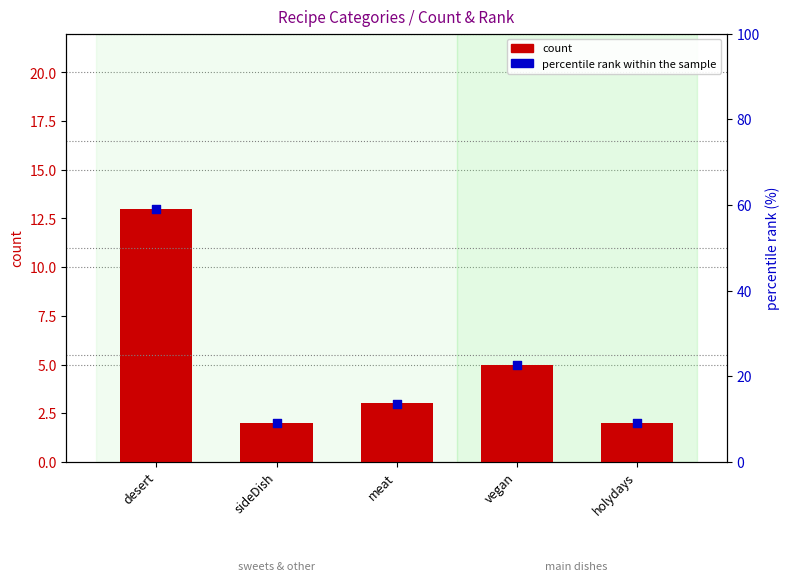

What are all the series names shown in the legend?

count, percentile rank within the sample